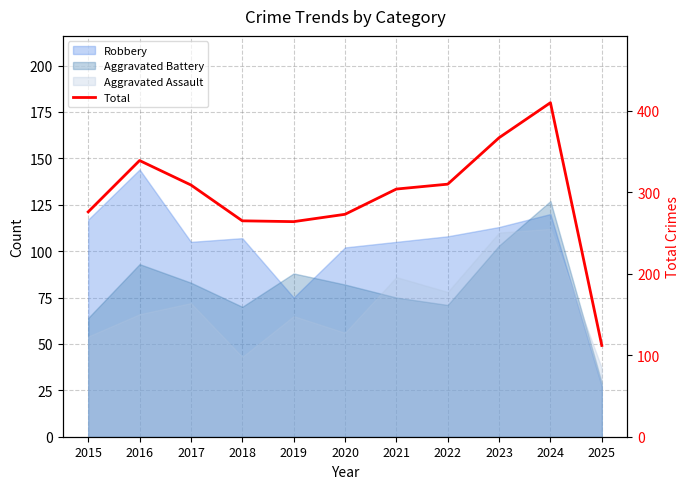

True or false: the data has more than 0 interior local peaks.

True